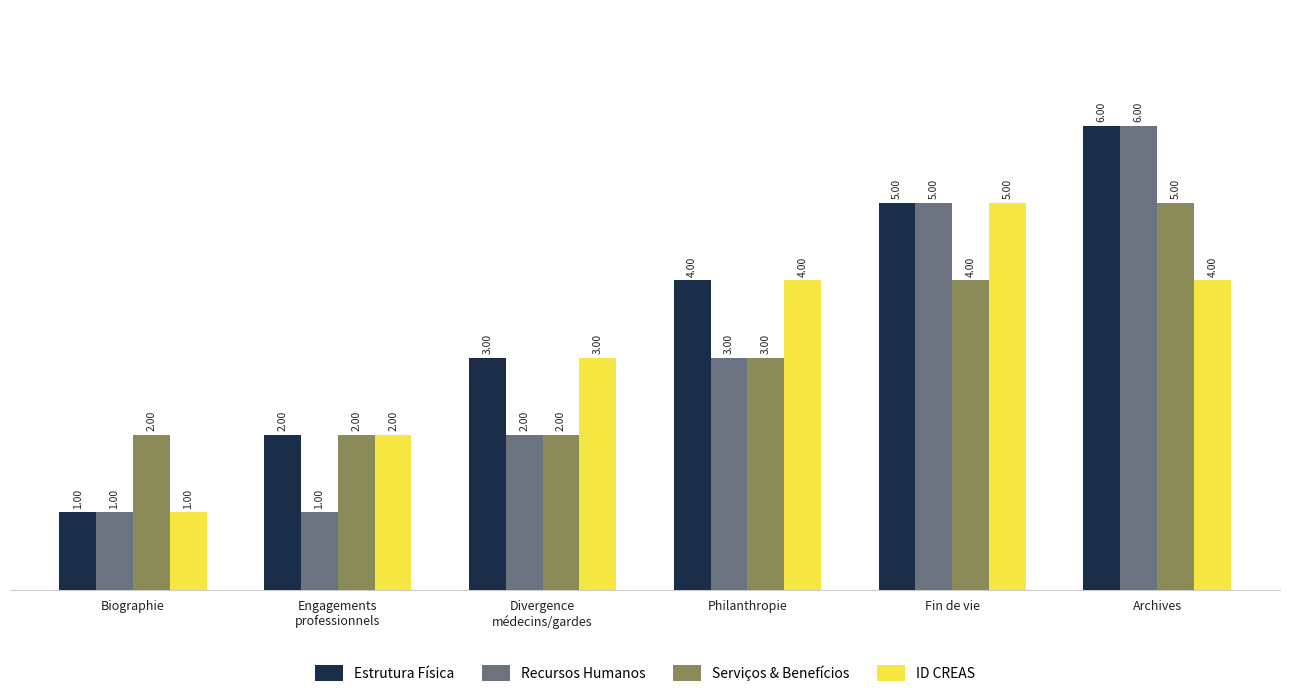

Reading left to right, what are all the values shown in this chart?

Estrutura Física: Biographie=1	Engagements
professionnels=2	Divergence
médecins/gardes=3	Philanthropie=4	Fin de vie=5	Archives=6
Recursos Humanos: Biographie=1	Engagements
professionnels=1	Divergence
médecins/gardes=2	Philanthropie=3	Fin de vie=5	Archives=6
Serviços & Benefícios: Biographie=2	Engagements
professionnels=2	Divergence
médecins/gardes=2	Philanthropie=3	Fin de vie=4	Archives=5
ID CREAS: Biographie=1	Engagements
professionnels=2	Divergence
médecins/gardes=3	Philanthropie=4	Fin de vie=5	Archives=4